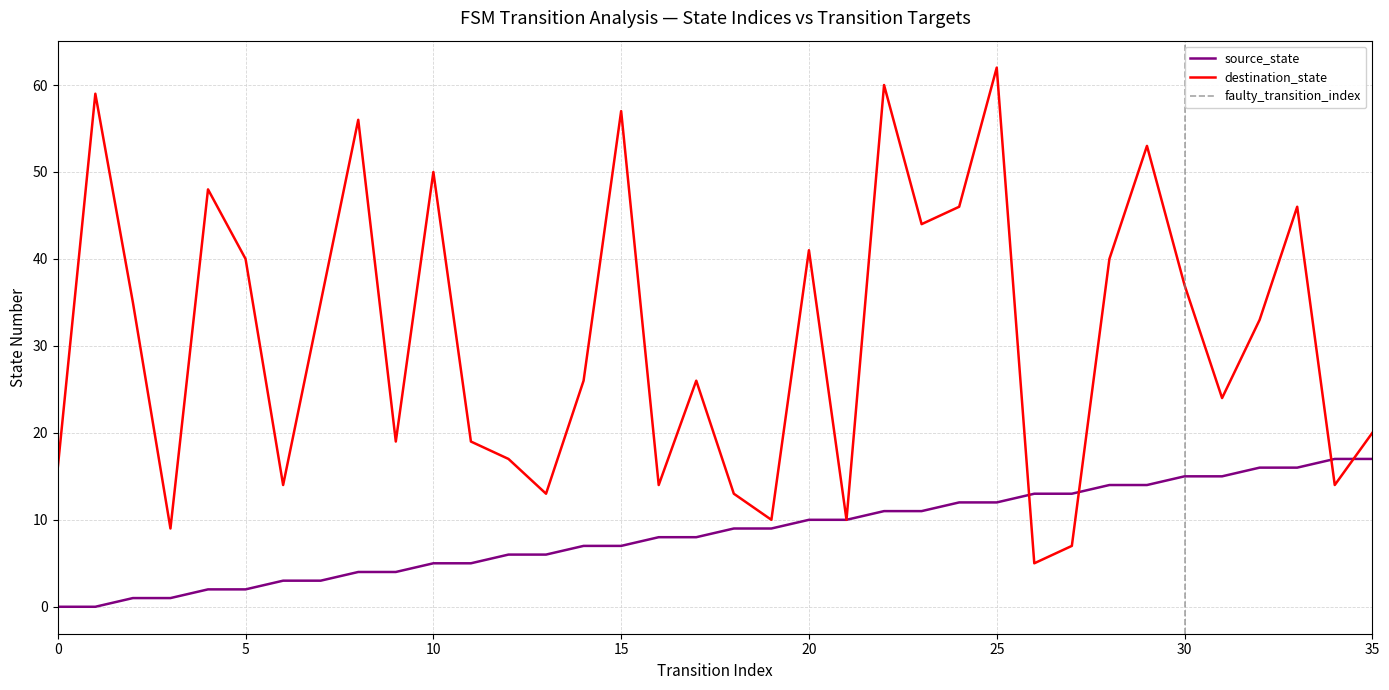

Does the chart have visible grid lines?

Yes